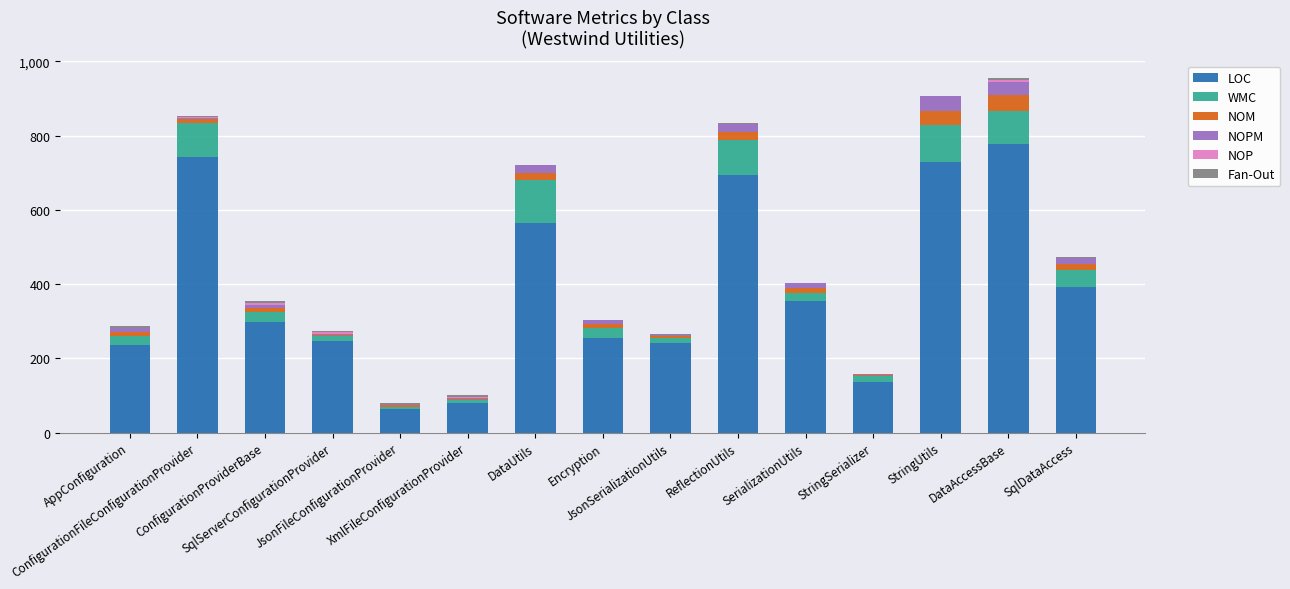

What is the highest value of the LOC series?

778